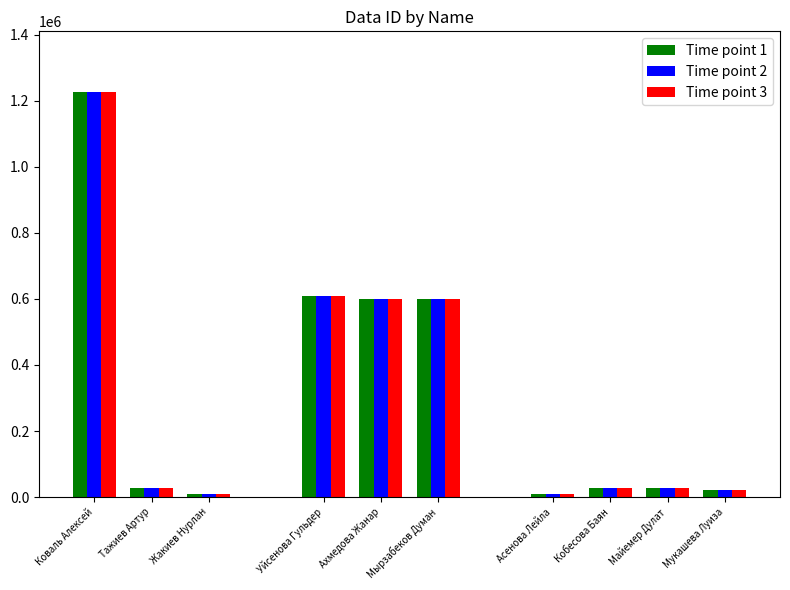

What is the change in value from Коваль Алексей to Кобесова Баян?

-1198800